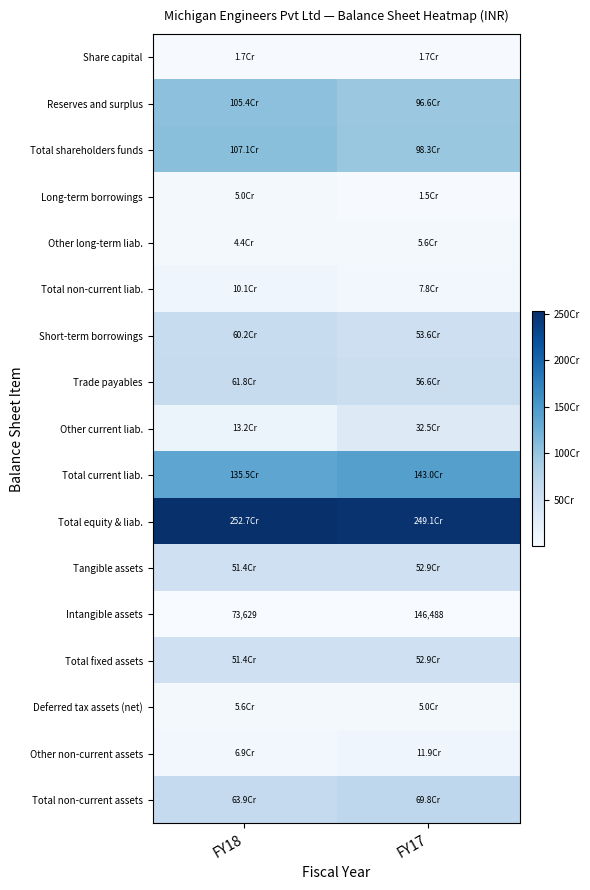

True or false: Intangible assets has a value of 129342 at FY18.

False